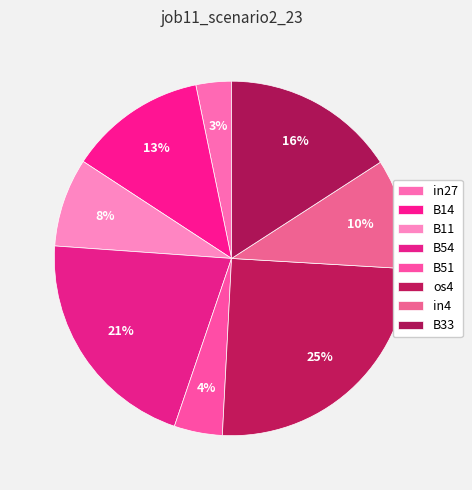

How many segments does this pie chart have?

8